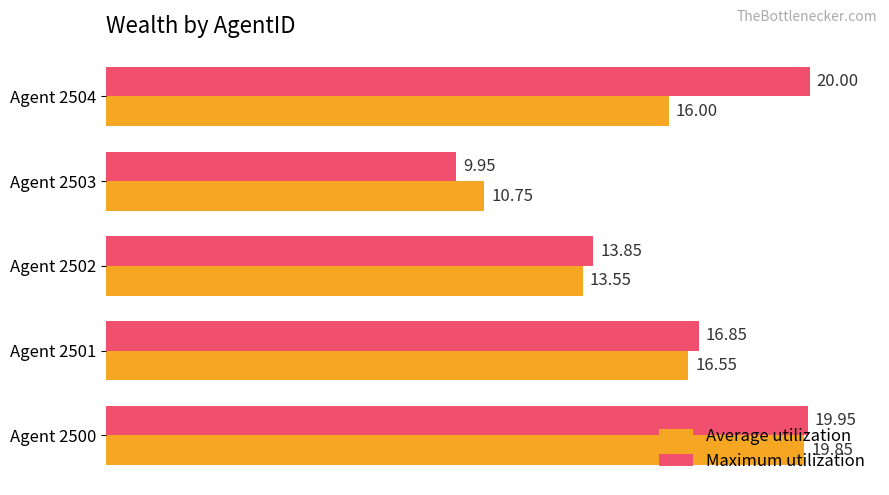

What are all the series names shown in the legend?

Average utilization, Maximum utilization